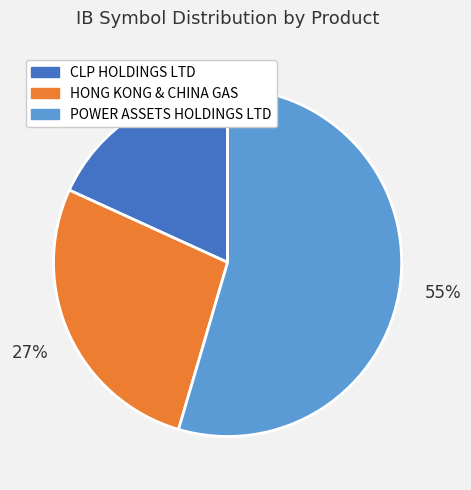

What is the majority slice?

POWER ASSETS HOLDINGS LTD